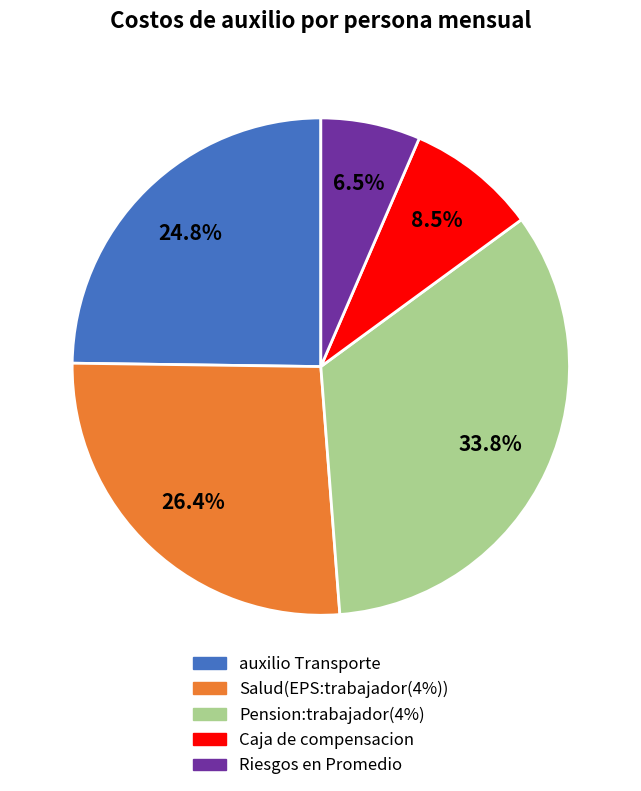

To the nearest percent, what is the combined percentage of Riesgos en Promedio and auxilio Transporte?

31%